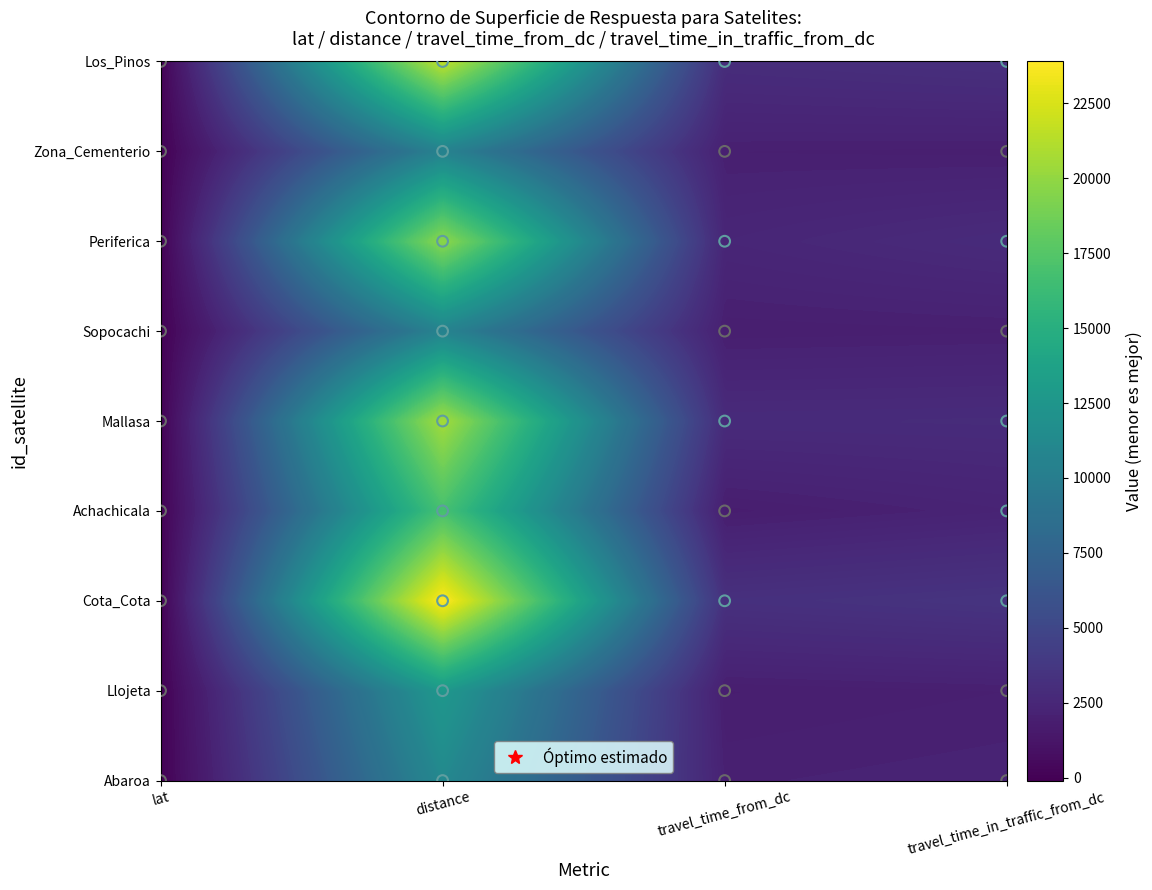

Which series has the widest spread of values?

Cota_Cota